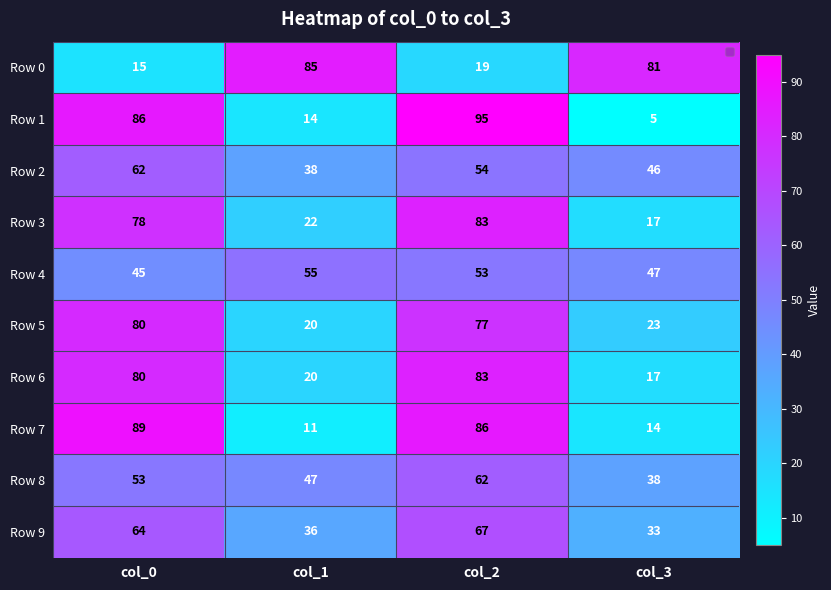

What is the greatest value displayed?

95